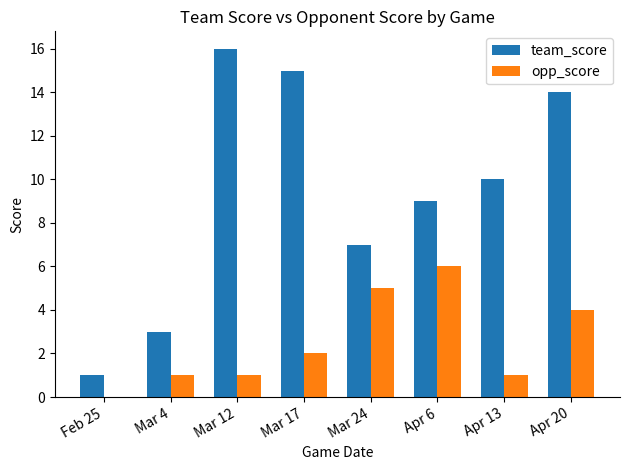

What is the sum of the opp_score values at Mar 12 and Mar 17?

3